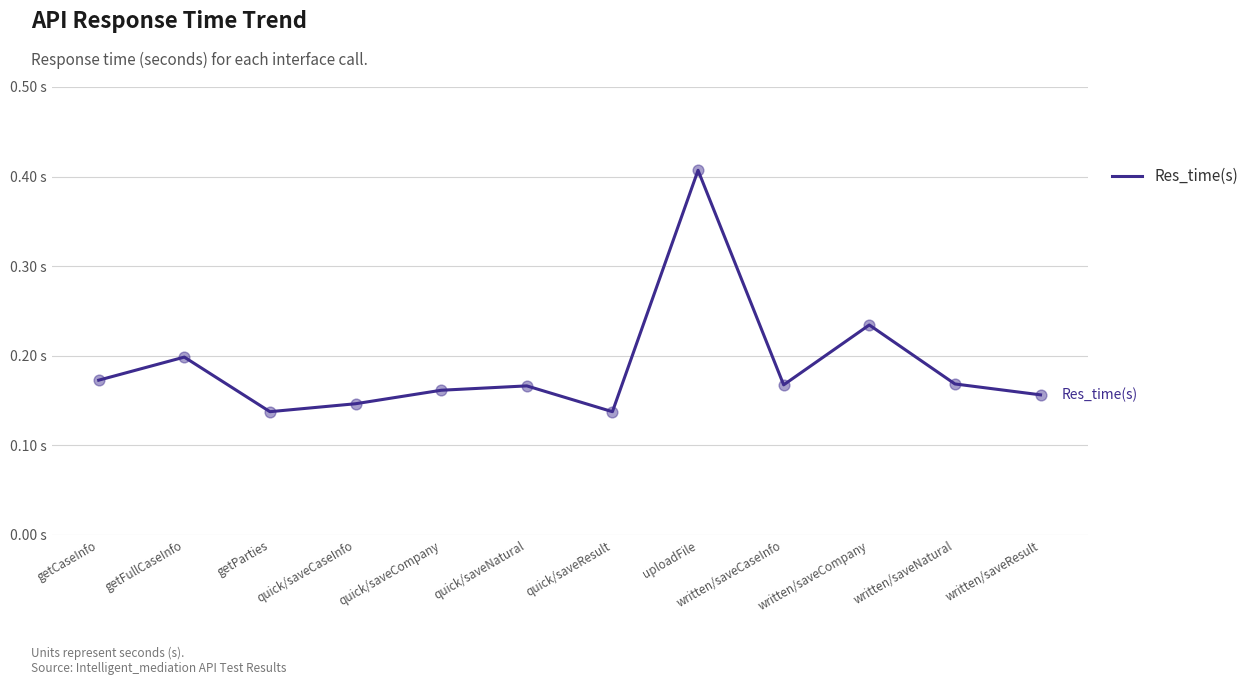

Between uploadFile and getCaseInfo, which is larger?

uploadFile